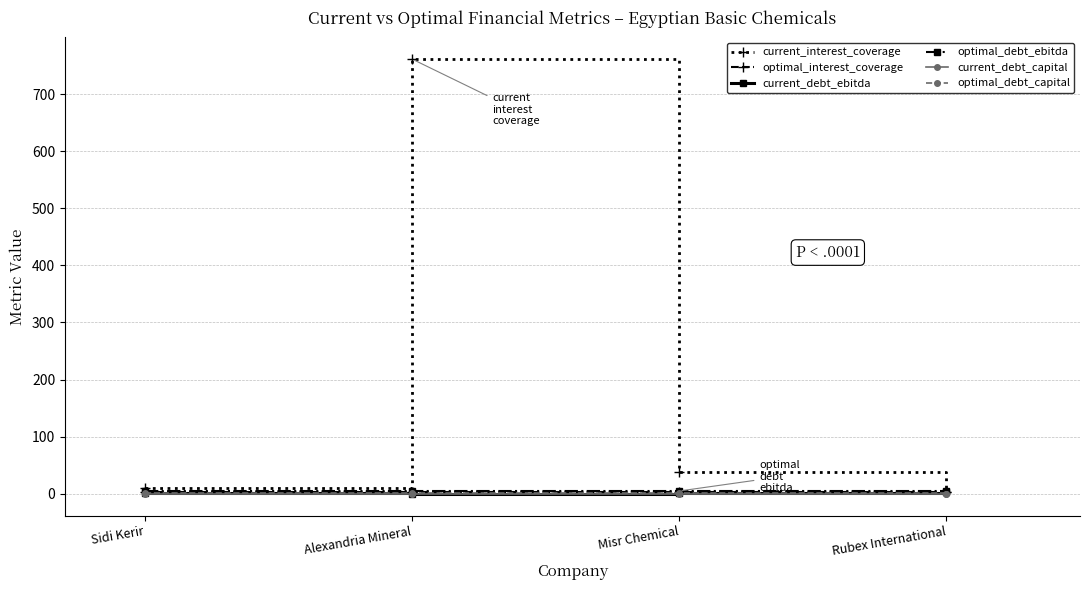

Is it true that current_debt_ebitda equals 0.0 at Alexandria Mineral?

True